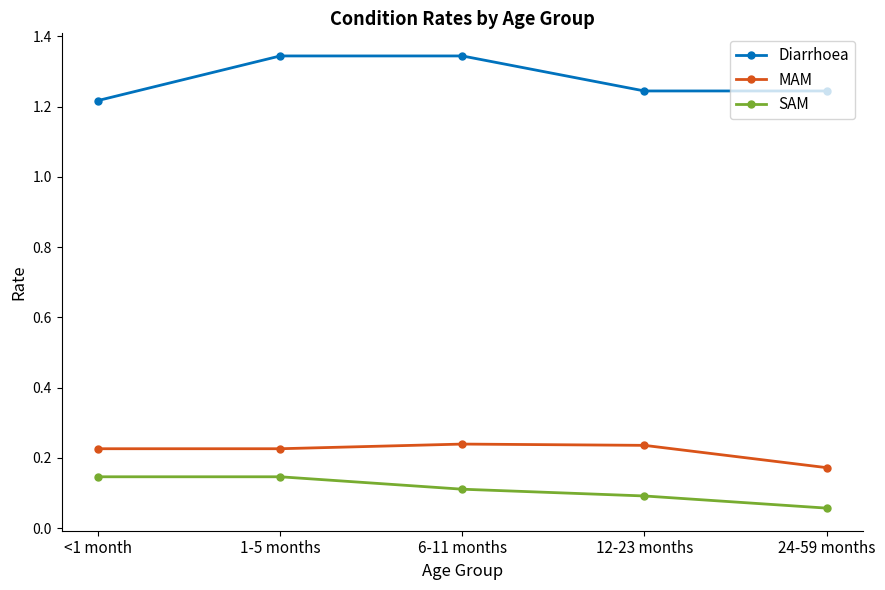

What is the sum of all SAM values?

0.6